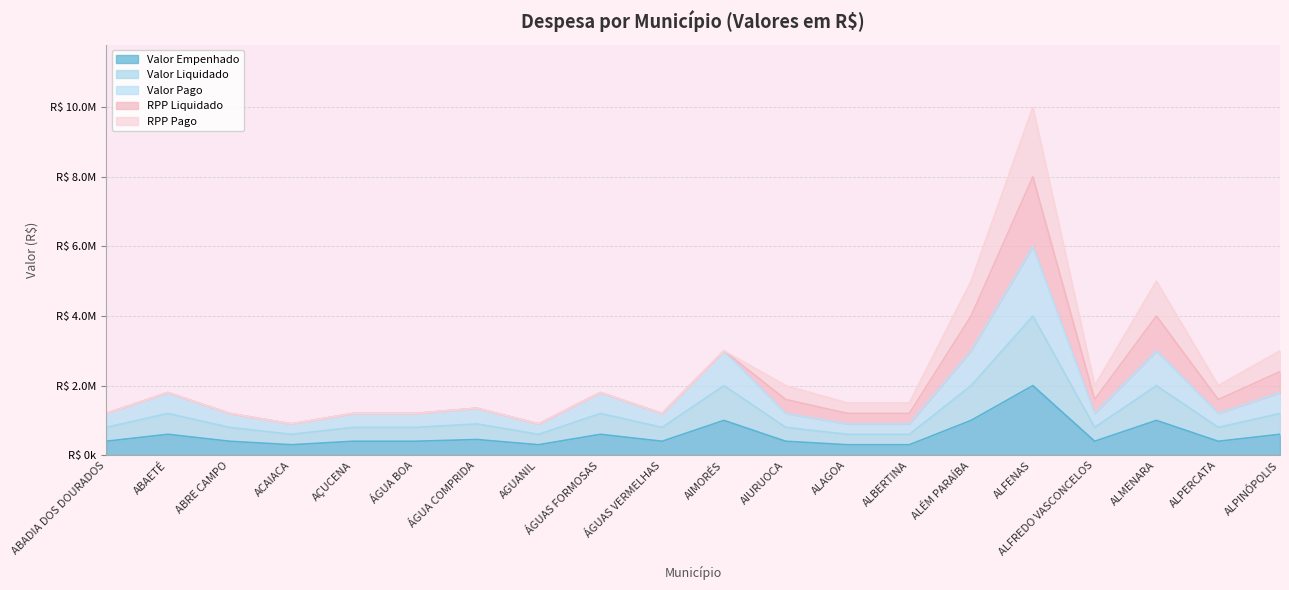

What position from the left is ÁGUAS FORMOSAS?

9